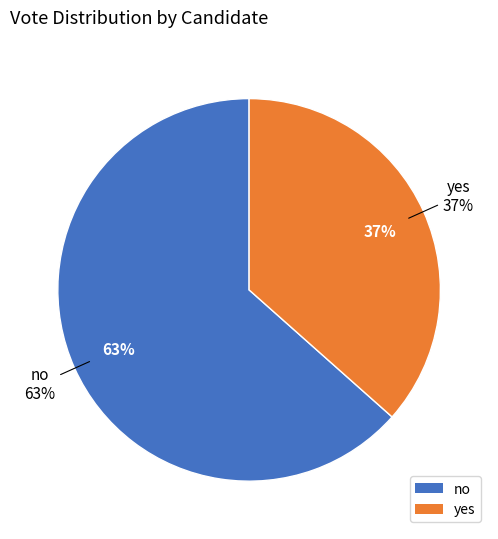

Is there any slice that represents more than half of the pie?

Yes